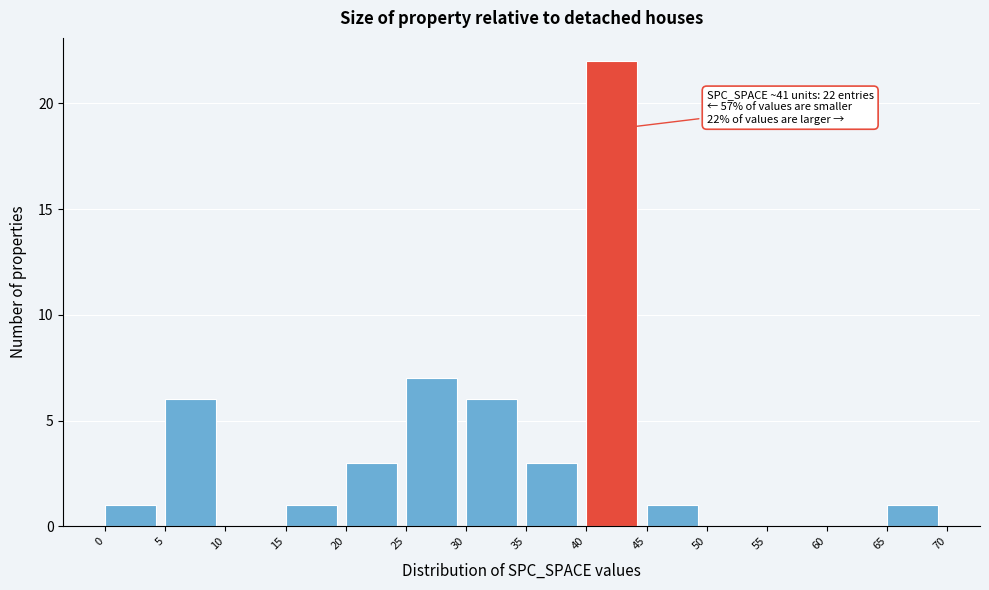

Over which range of the x-axis is the bar tallest?

40 to 45